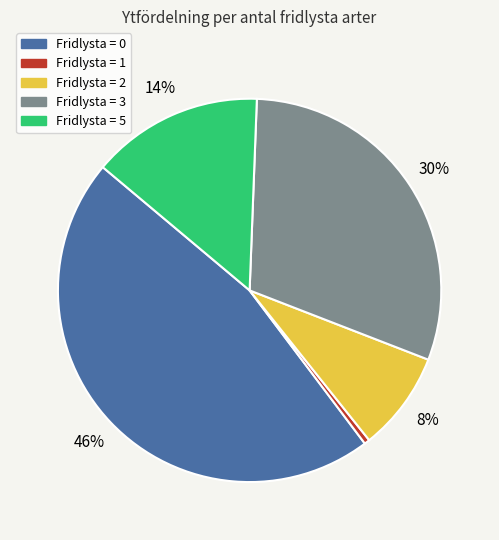

Is there a majority slice in this chart?

No